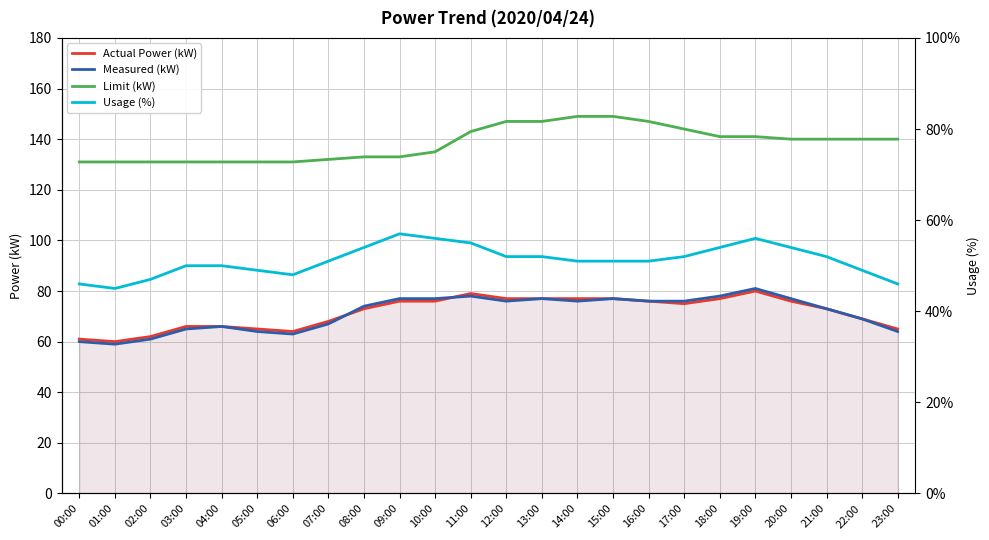

What is the label of the 20th point from the right?

04:00